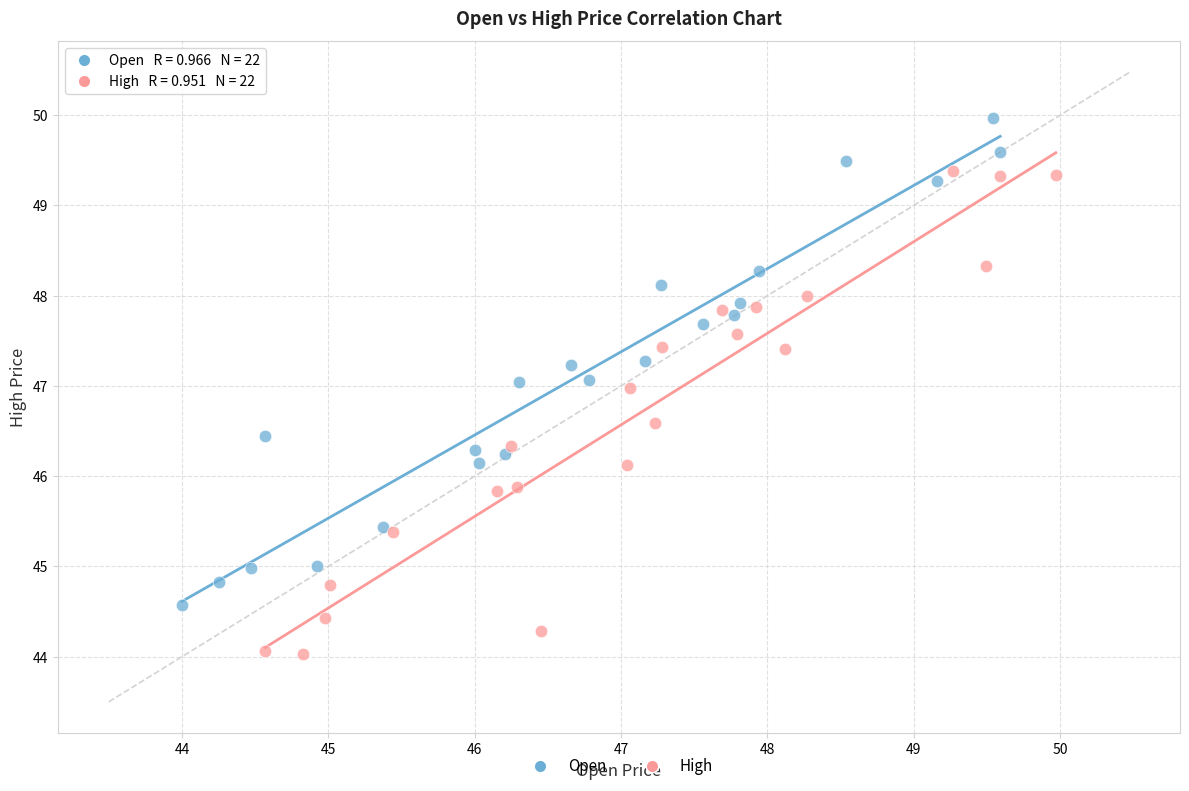

Which series contains the lowest Y value?

High